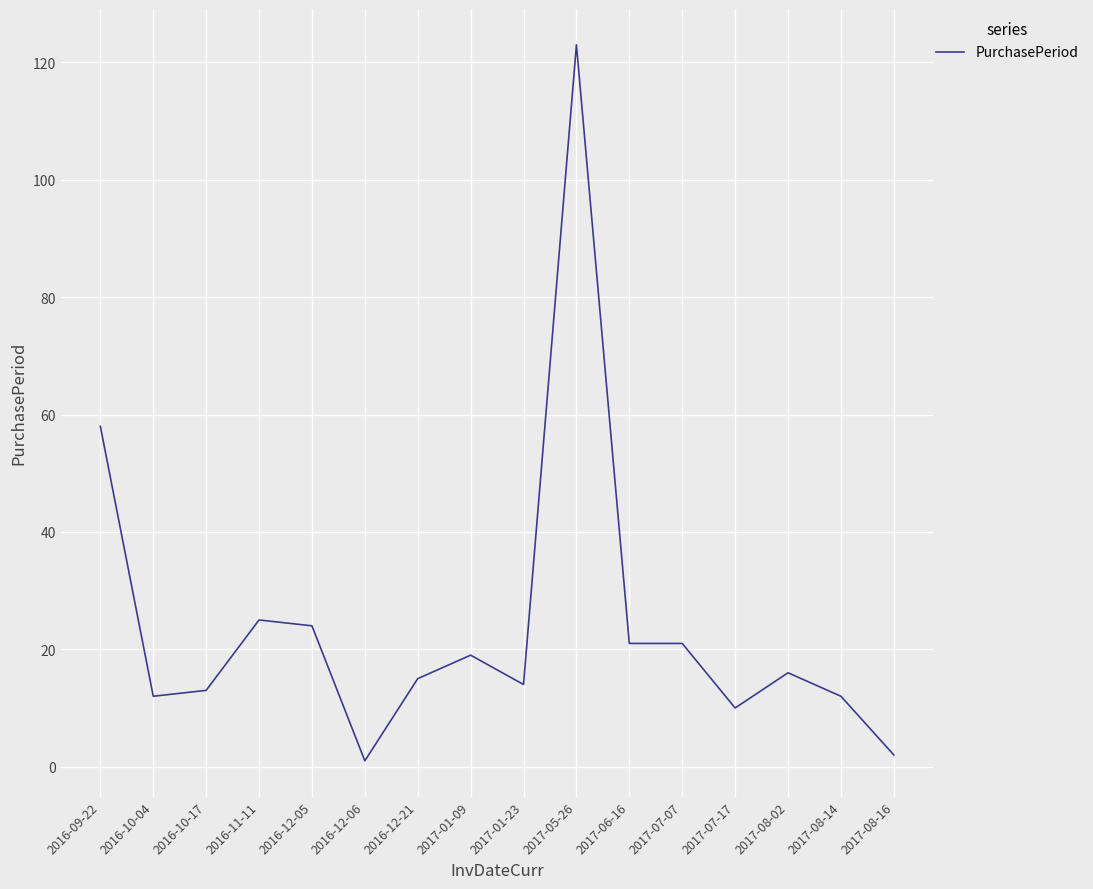

What is the difference between the maximum and second lowest values?

121